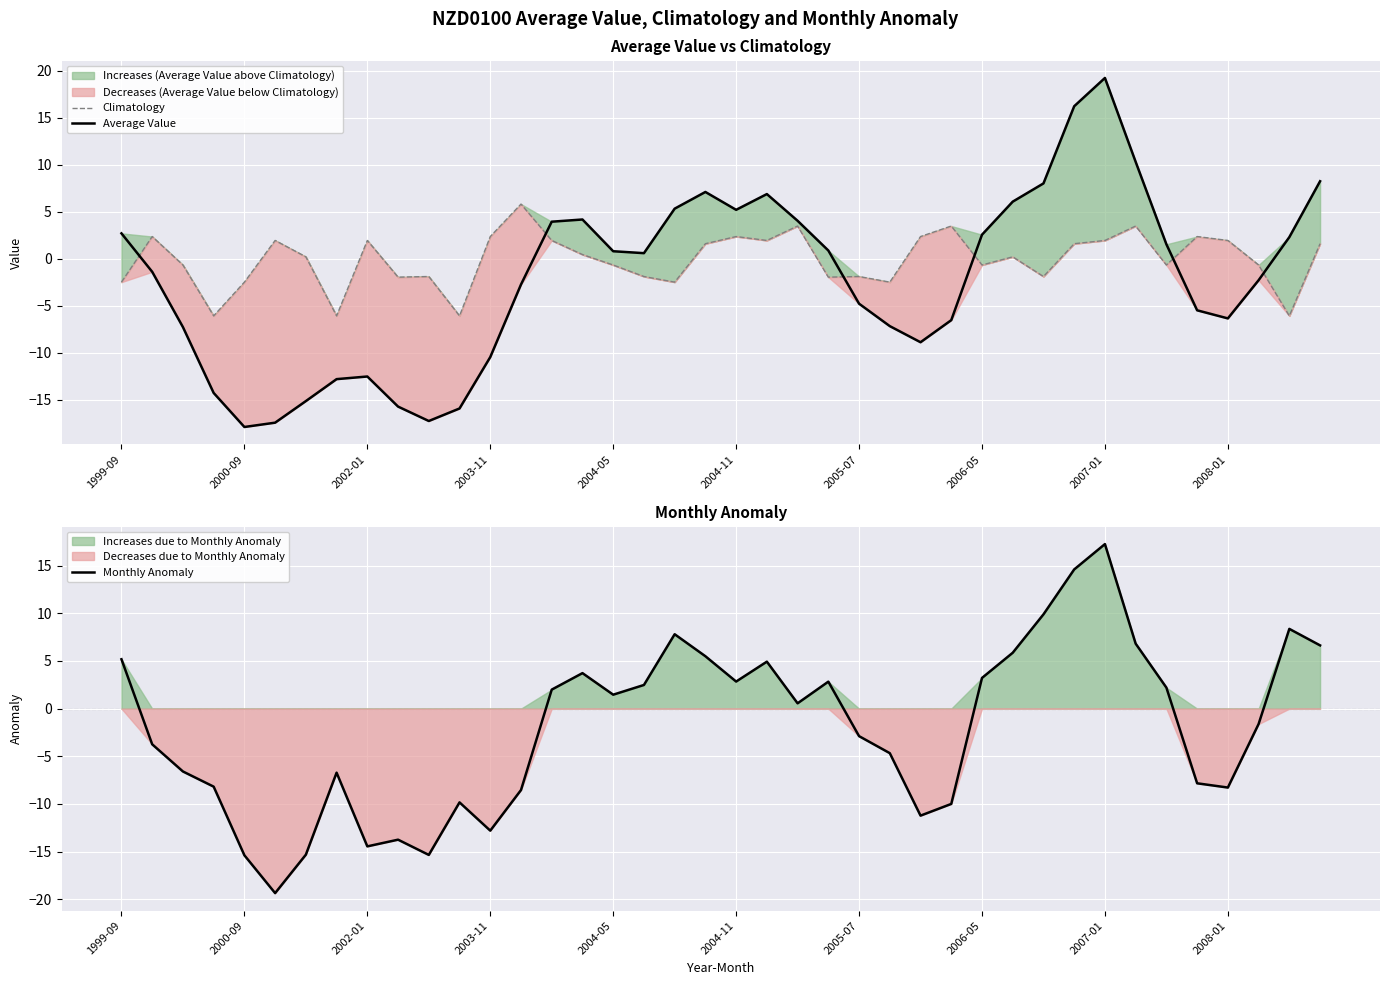

What are all the series names shown in the legend?

Climatology, Average Value, Monthly Anomaly